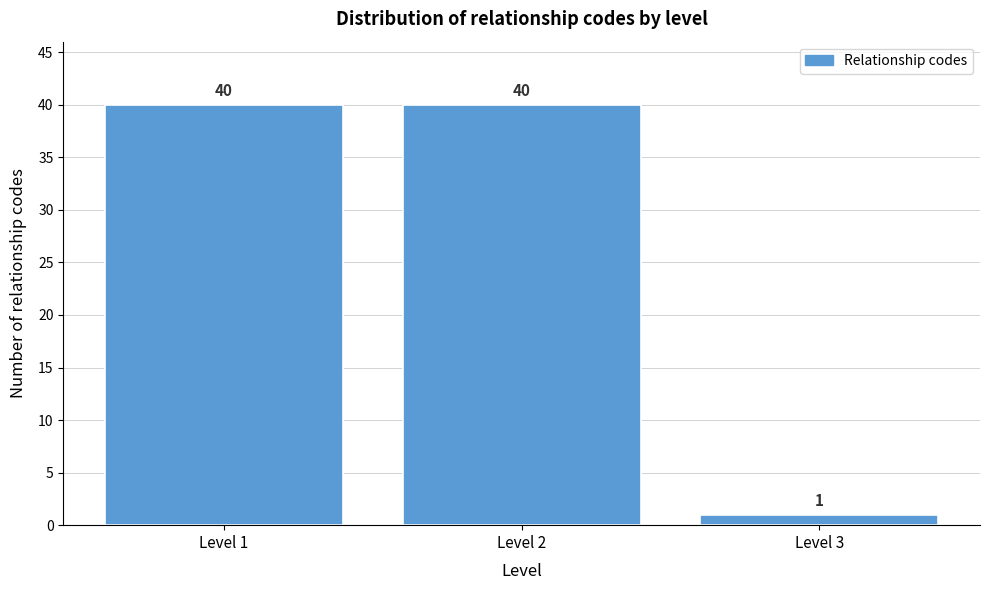

Reading right to left, transcribe all the data shown in this chart.

1	40	40